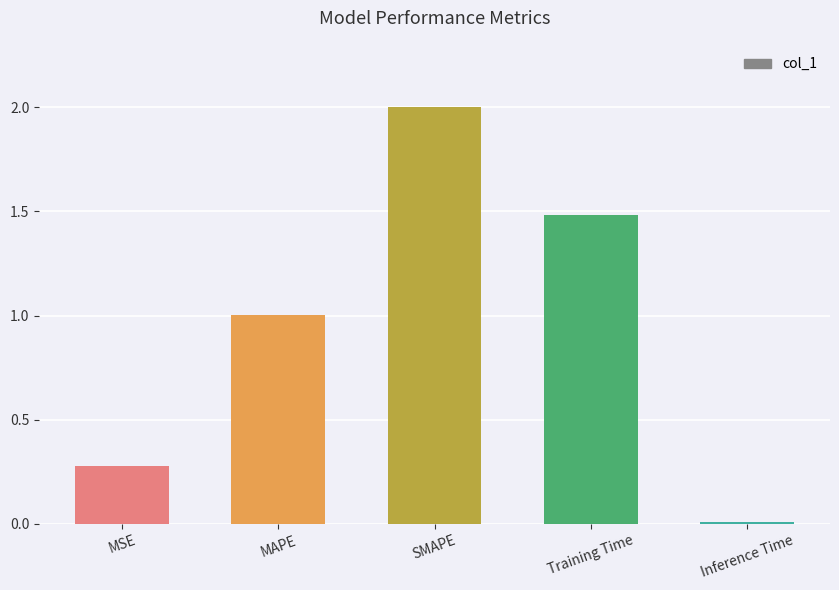

List the labels in order of value, smallest first.

Inference Time, MSE, MAPE, Training Time, SMAPE